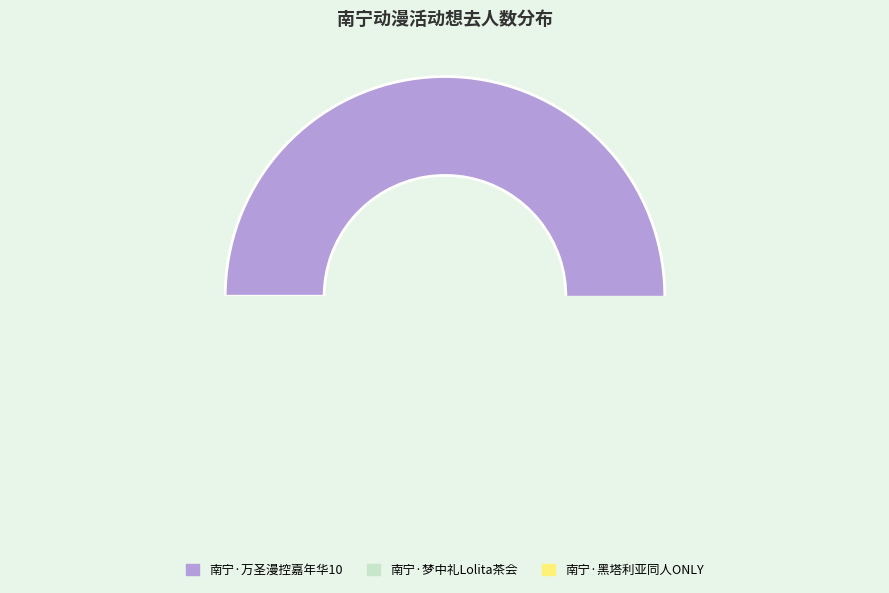

Rank the categories by value from lowest to highest.

南宁·黑塔利亚同人ONLY, 南宁·梦中礼Lolita茶会, 南宁·万圣漫控嘉年华10